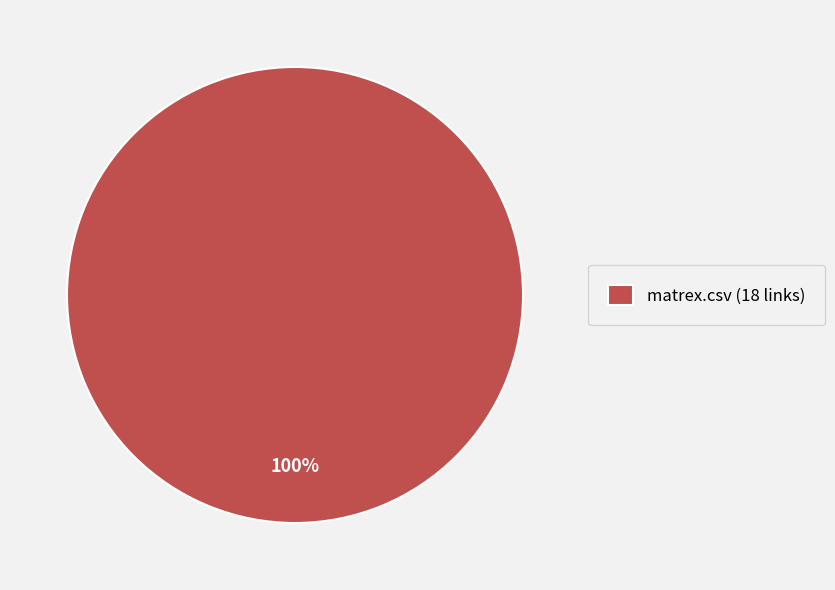

To the nearest percent, what percentage of the pie is matrex.csv (18 links)?

100%